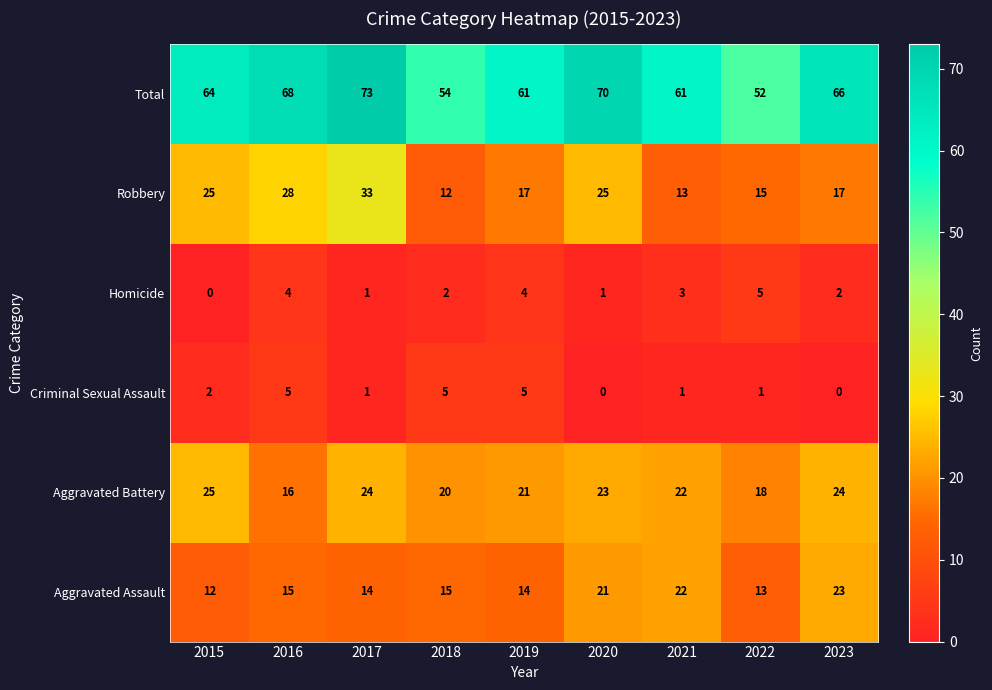

The value of Robbery at 2015 is 25. True or false?

True